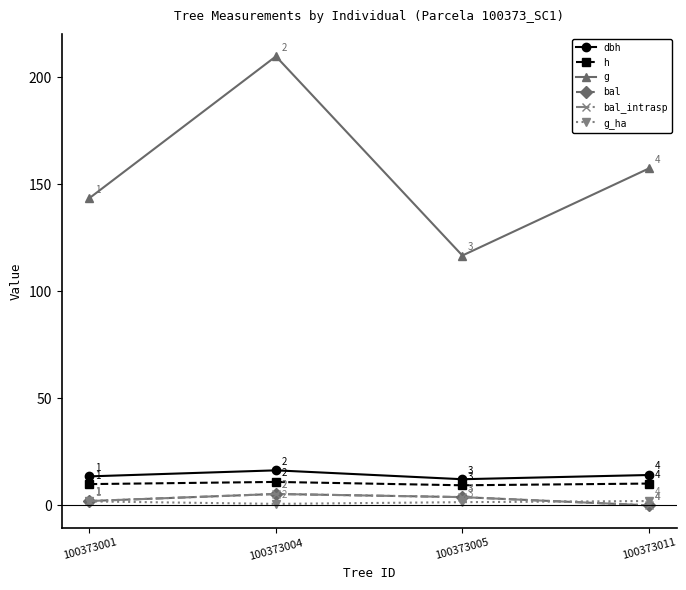

How many interior local peaks does the dbh series have?

1